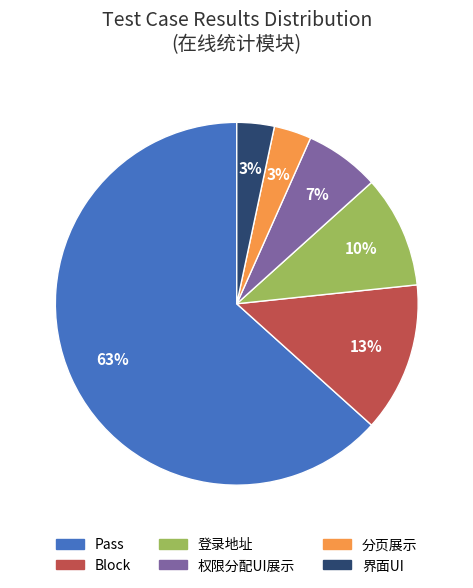

To the nearest percent, what is the average slice percentage?

17%